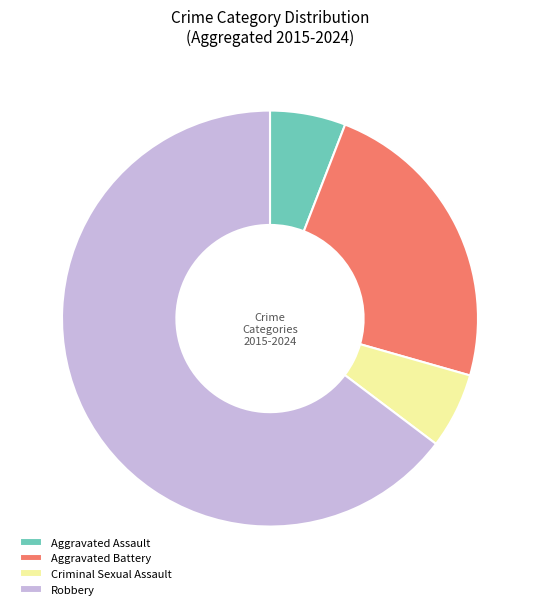

Between Aggravated Battery and Criminal Sexual Assault, which is larger?

Aggravated Battery